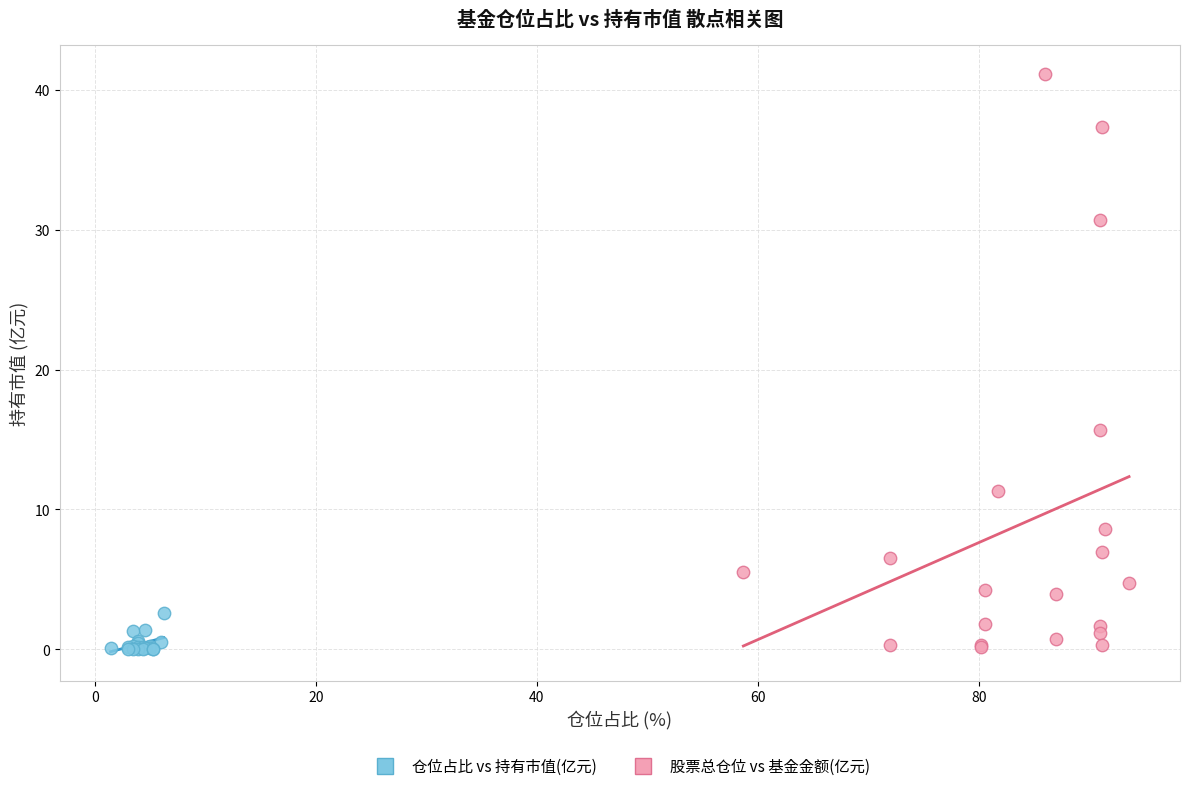

Which series has the widest spread of Y values?

股票总仓位 vs 基金金额(亿元)